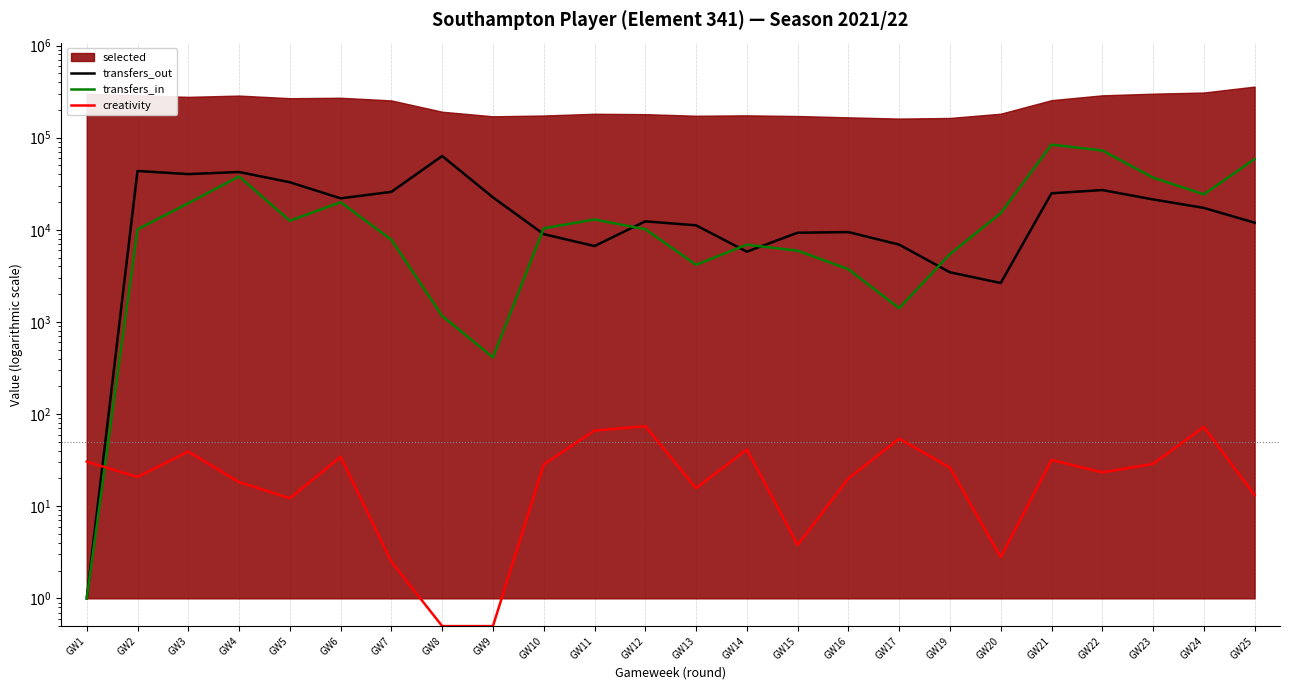

At which label does transfers_out first exceed 17305?

GW2